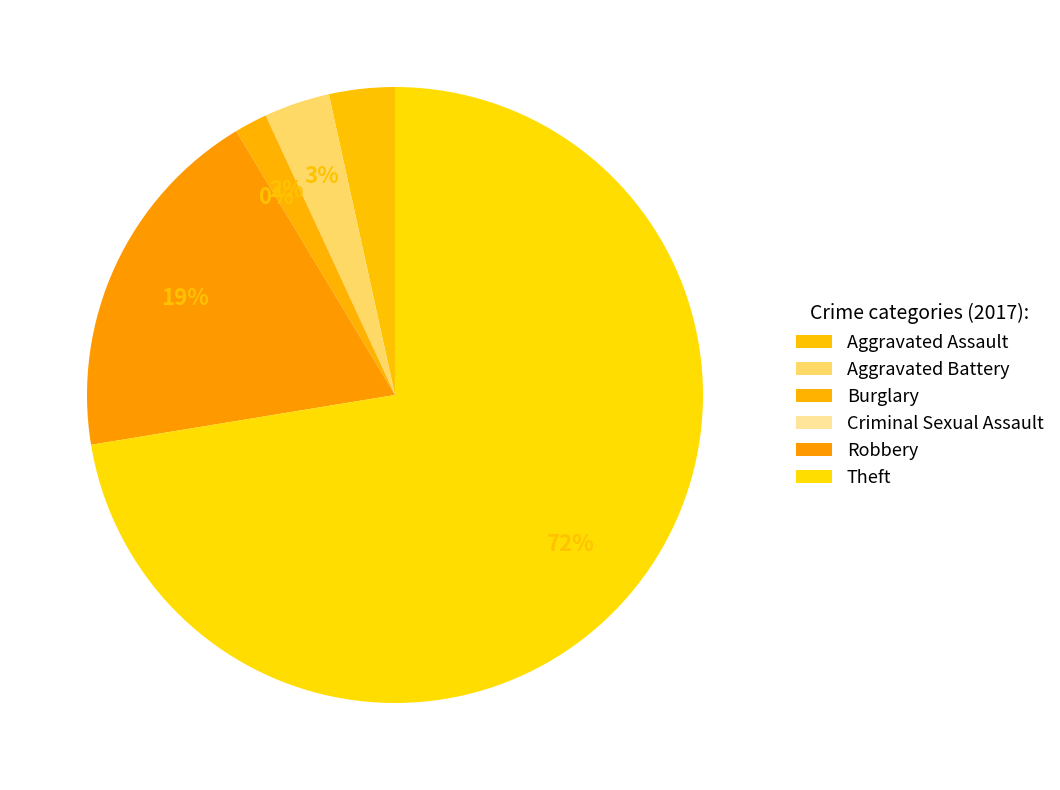

What is the change in value from Robbery to Theft?

+31